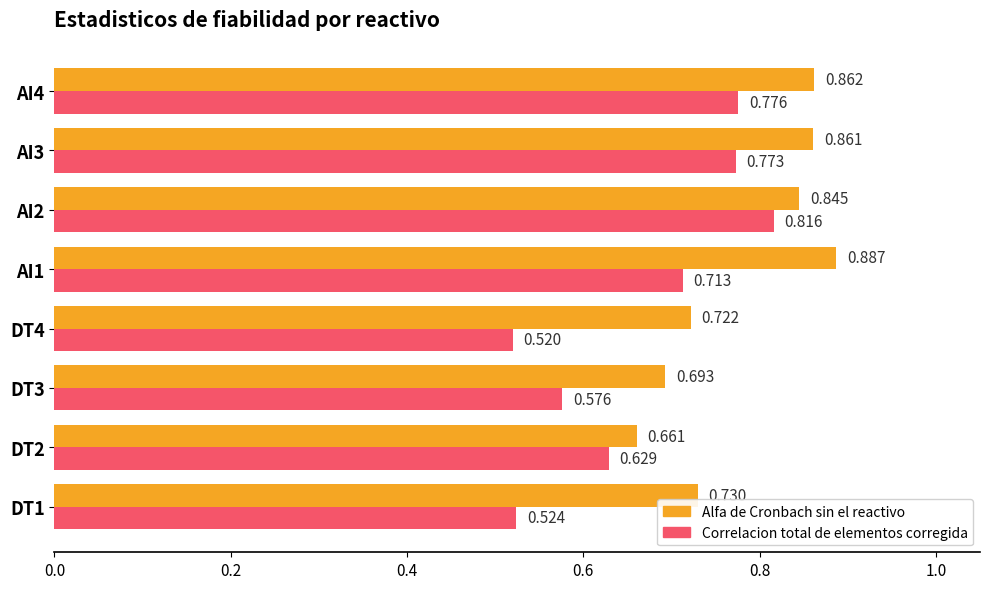

Which series has the largest total across all categories?

Alfa de Cronbach sin el reactivo